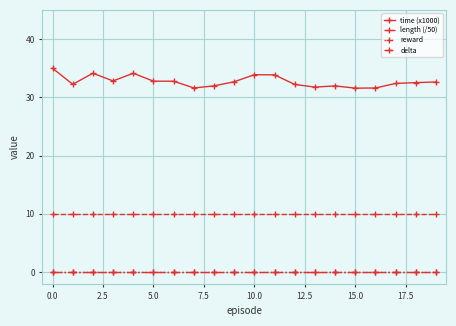

Which series has the largest total across all categories?

time (x1000)